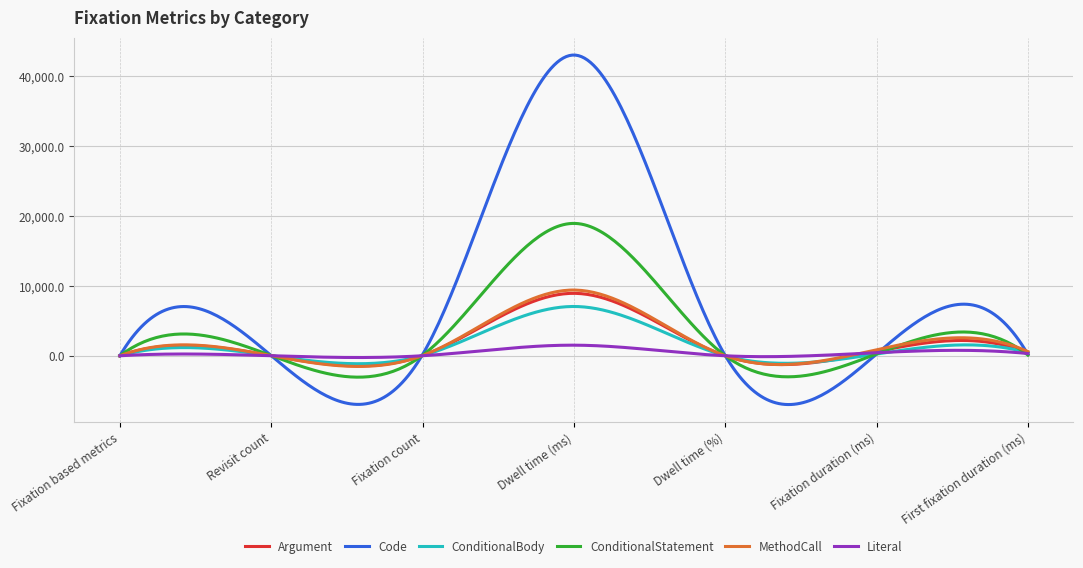

Which series has the largest total across all categories?

Code